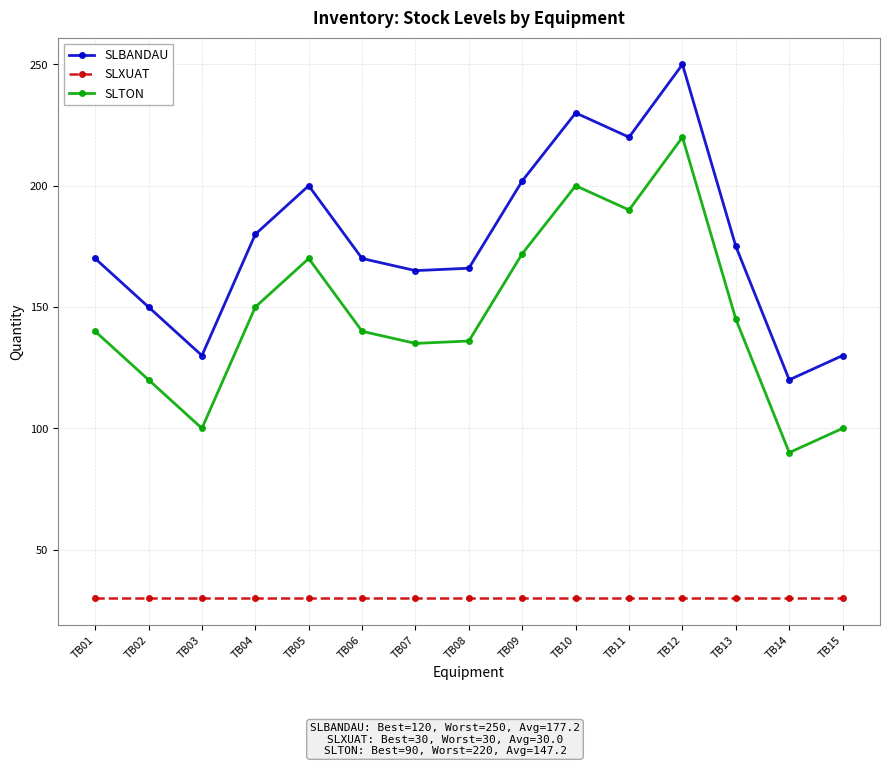

True or false: SLTON has a value of 26 at TB02.

False